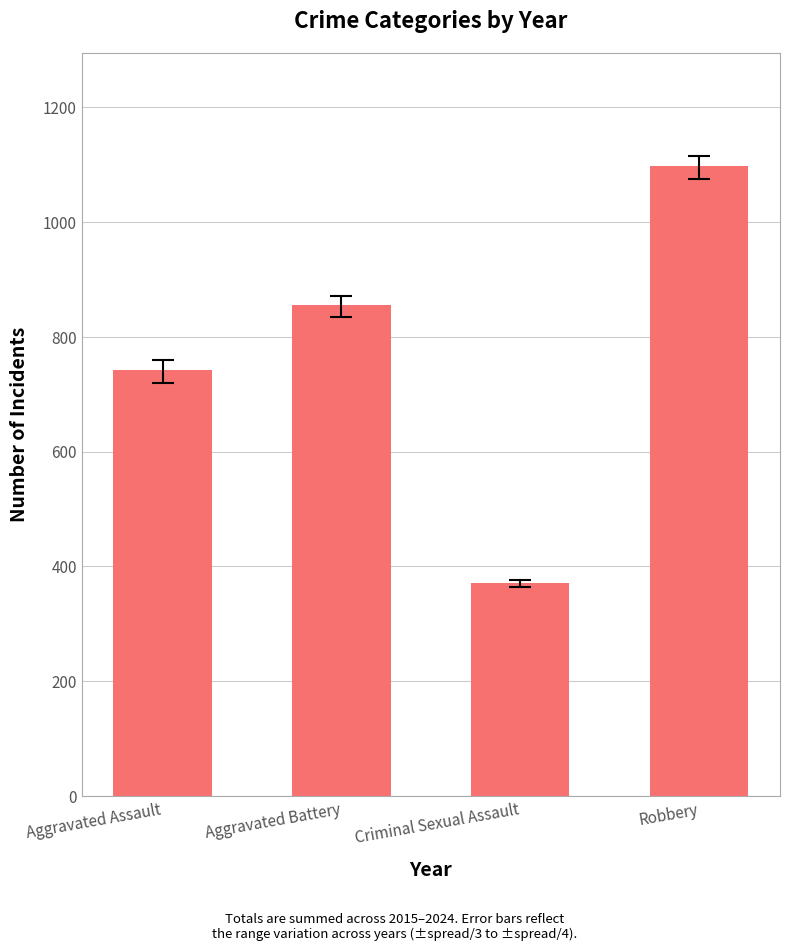

What is the approximate value at Criminal Sexual Assault, to the nearest 50?

350